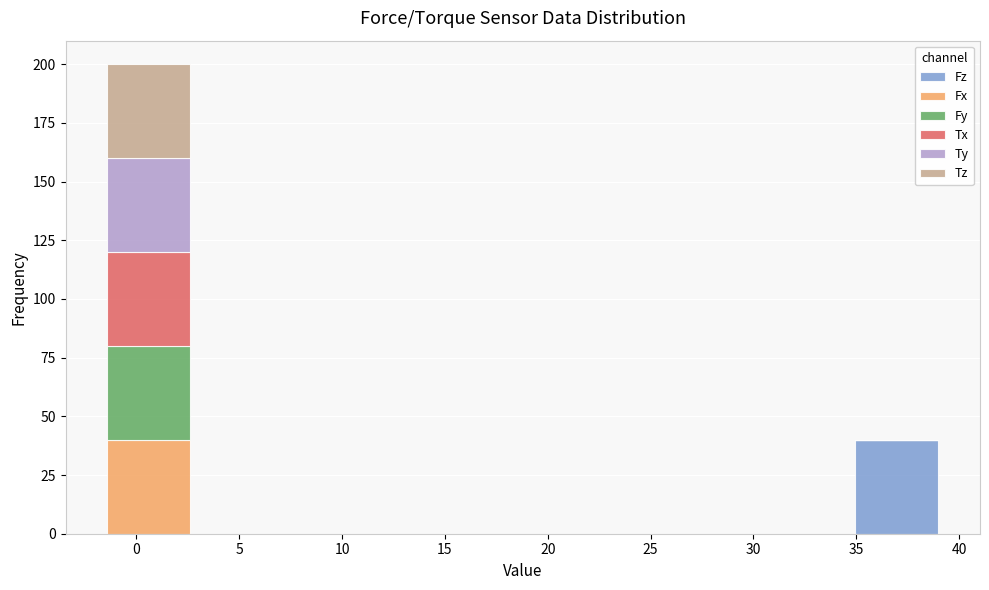

Reading left to right, transcribe this chart: for each stacked bar, give the range it covers on the x-axis and its total height. Neither the bar edges nor the heights are printed on the chart, so give them approximately, as read against the axes.

-1.5 to 2.5: 200
2.5 to 6.5: 0
6.5 to 10.5: 0
10.5 to 14.5: 0
14.5 to 19.0: 0
19.0 to 23.0: 0
23.0 to 27.0: 0
27.0 to 31.0: 0
31.0 to 35.0: 0
35.0 to 39.0: 40